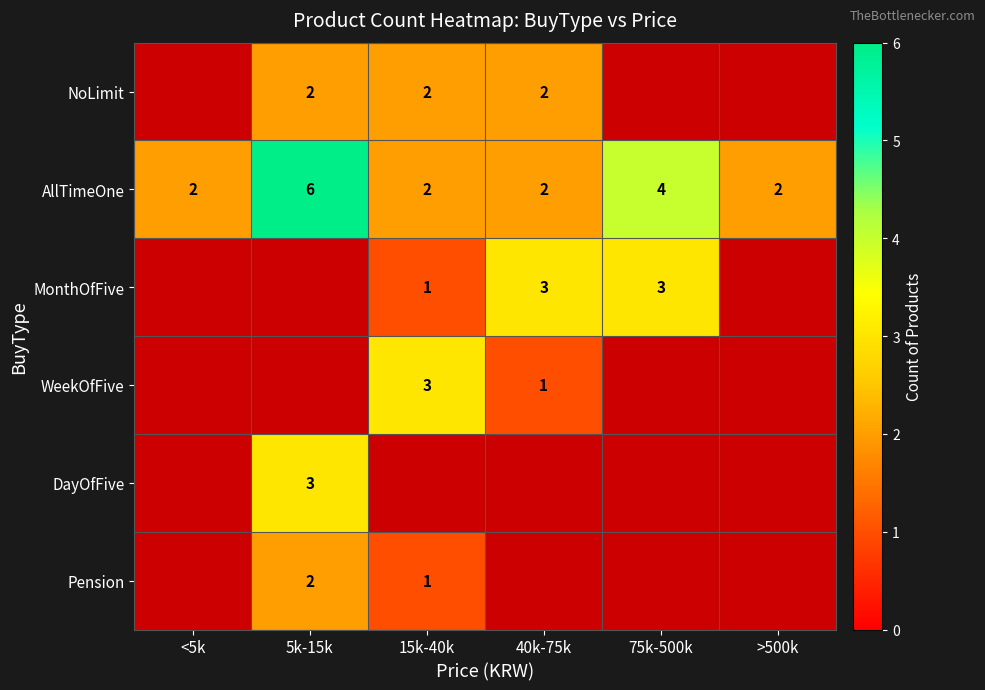

What is the greatest value displayed?

6.0